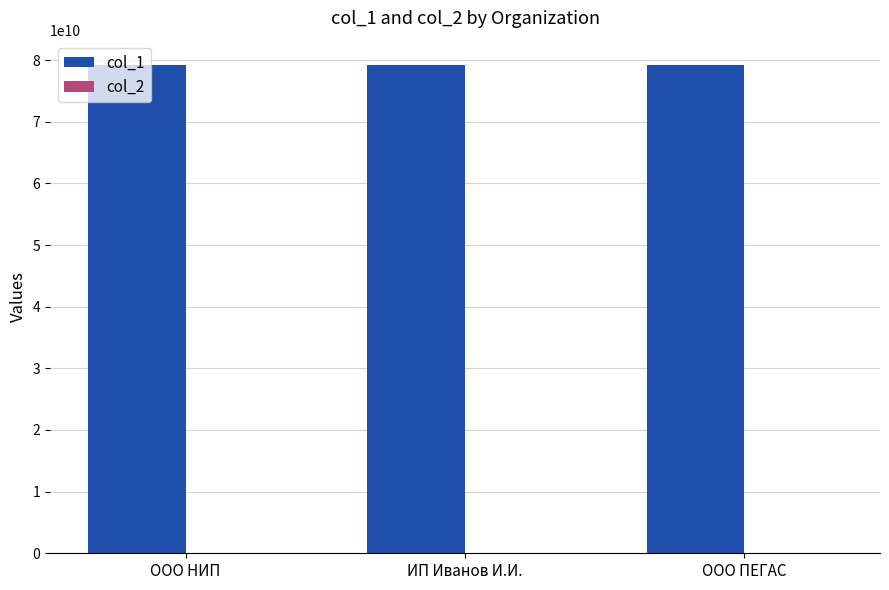

Which series has the largest total across all categories?

col_1